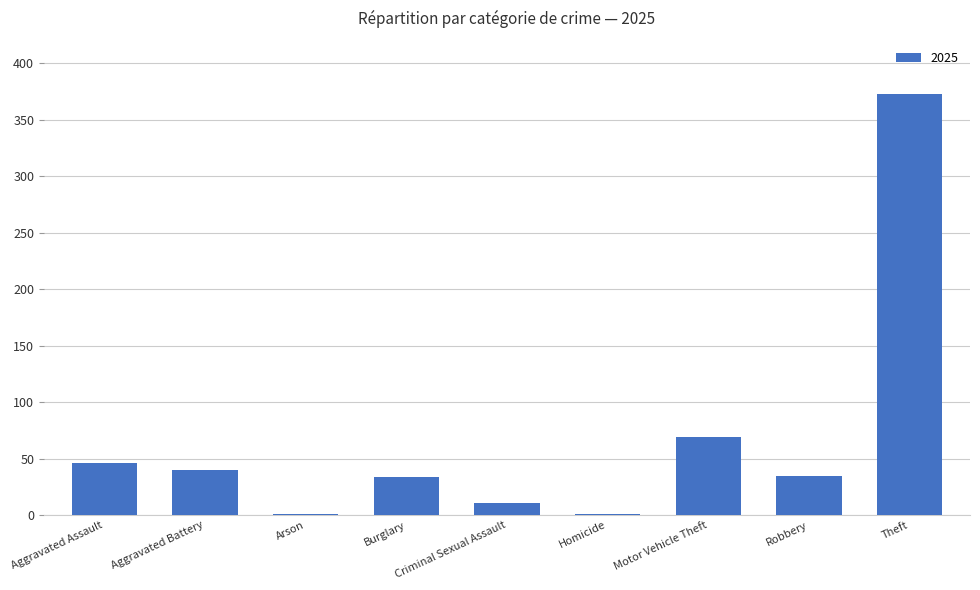

Where is the data nearest to the value 187?

Motor Vehicle Theft